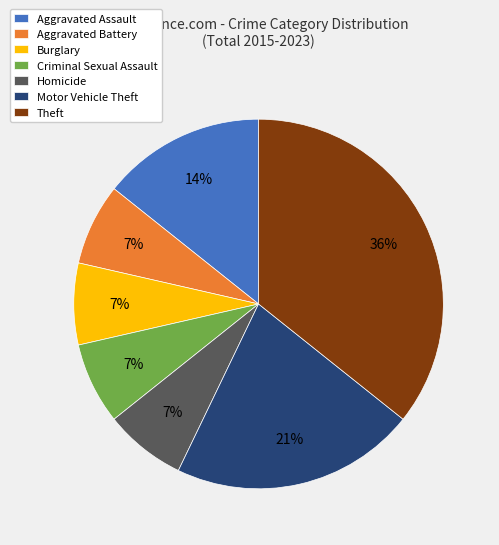

How many segments does this pie chart have?

7